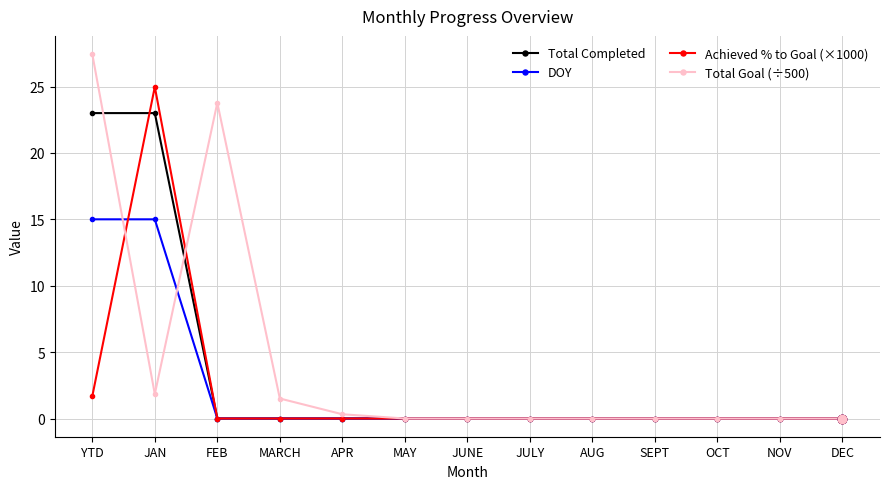

Which category has the highest value in the Total Goal (÷500) series?

YTD